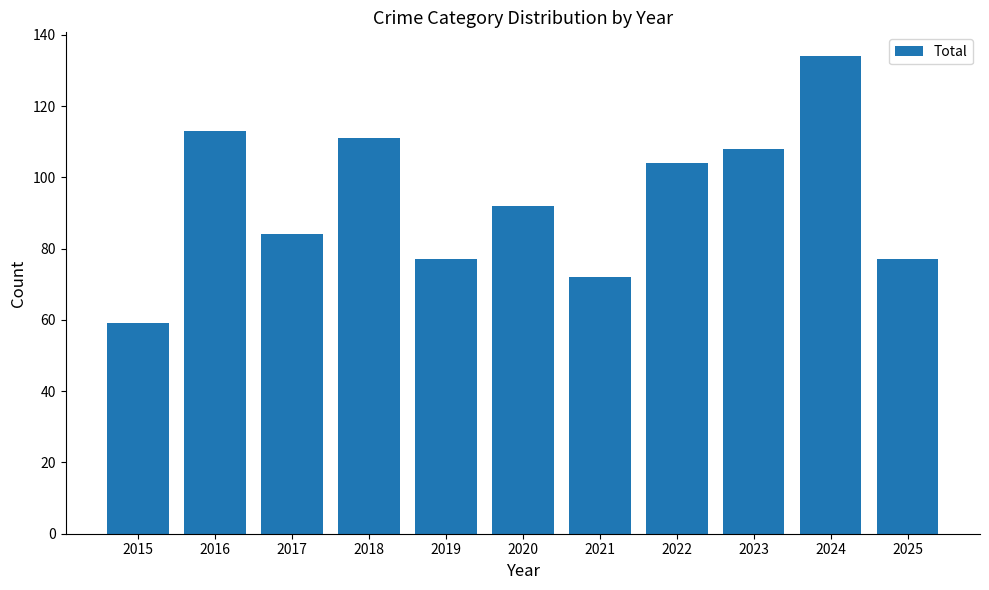

True or false: the data shows 52 at 2020.

False